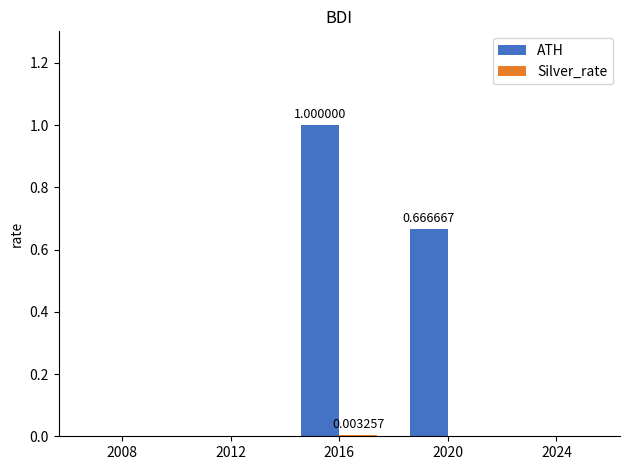

Is it true that ATH equals -0.4 at 2024?

False